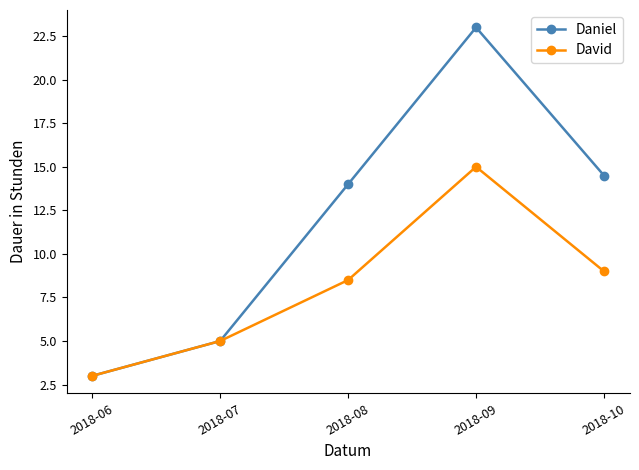

At which category does David reach its first local peak?

2018-09